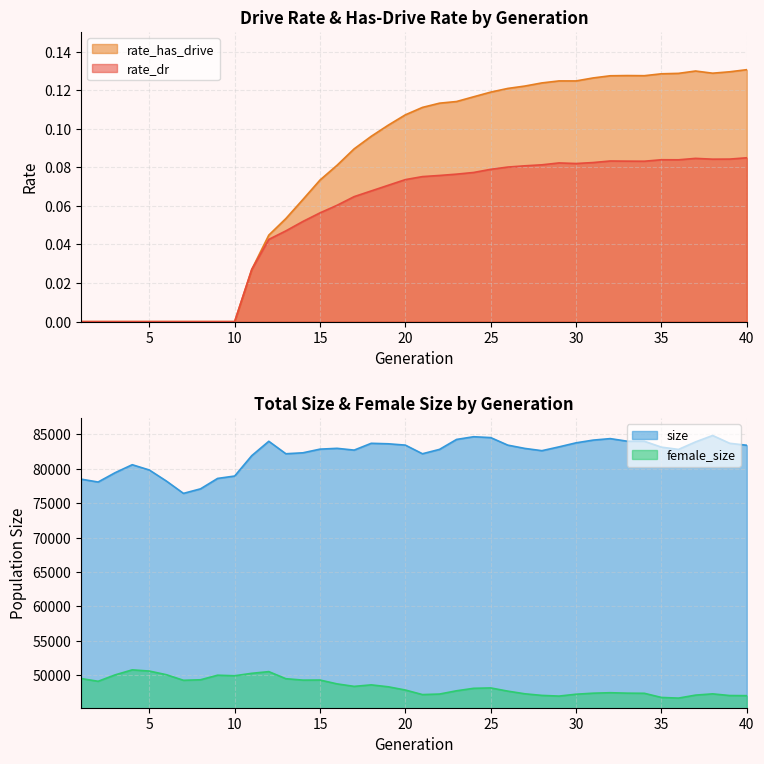

The rate_dr series shows 0.0 at 5. True or false?

True